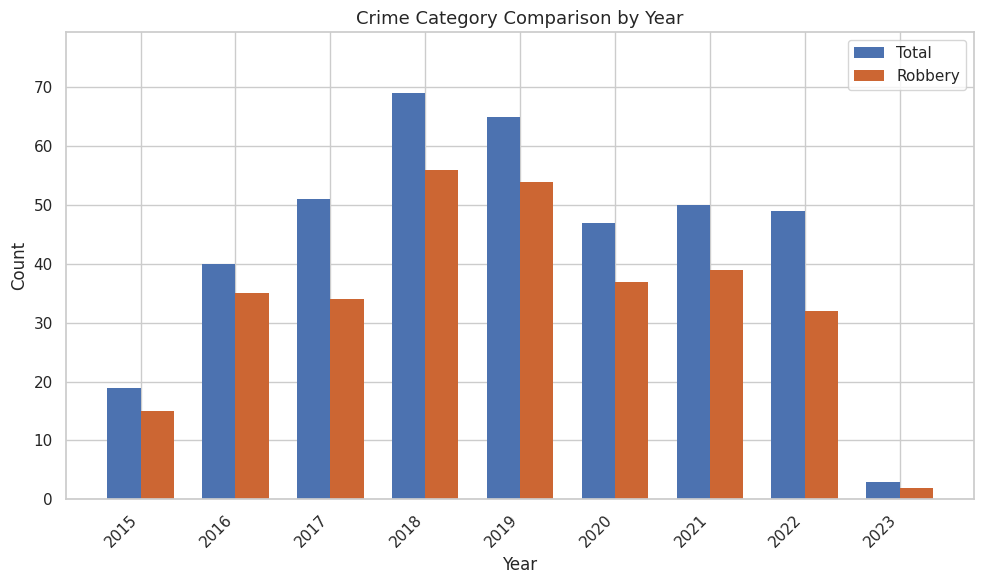

What is the greatest value displayed?

69